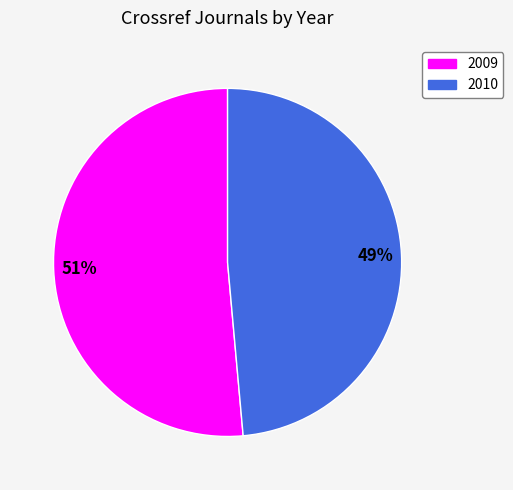

Is it true that 2009 is 59% of the pie?

False